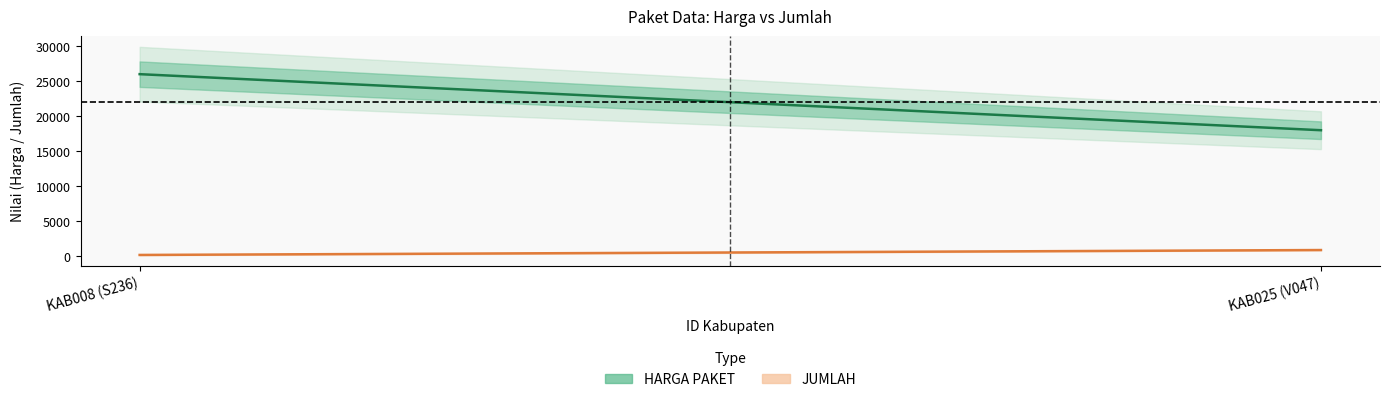

At which label is HARGA PAKET closest to 22000?

KAB008 (S236)